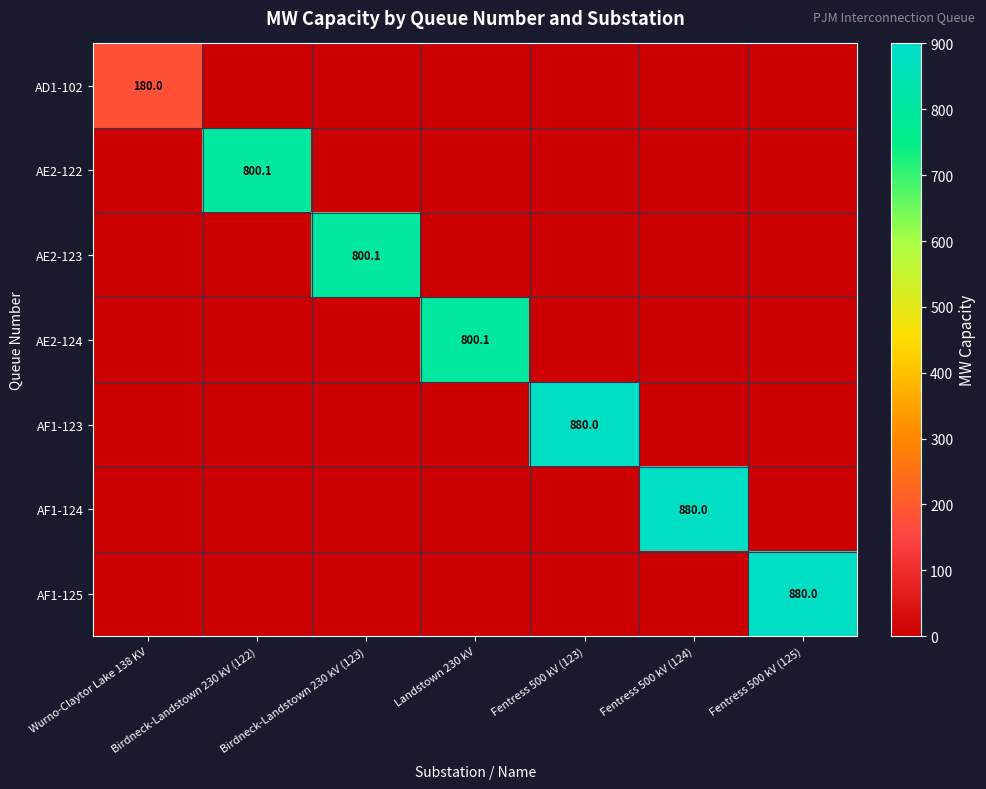

What is the total value across all series at Fentress 500 kV (123)?

880.0